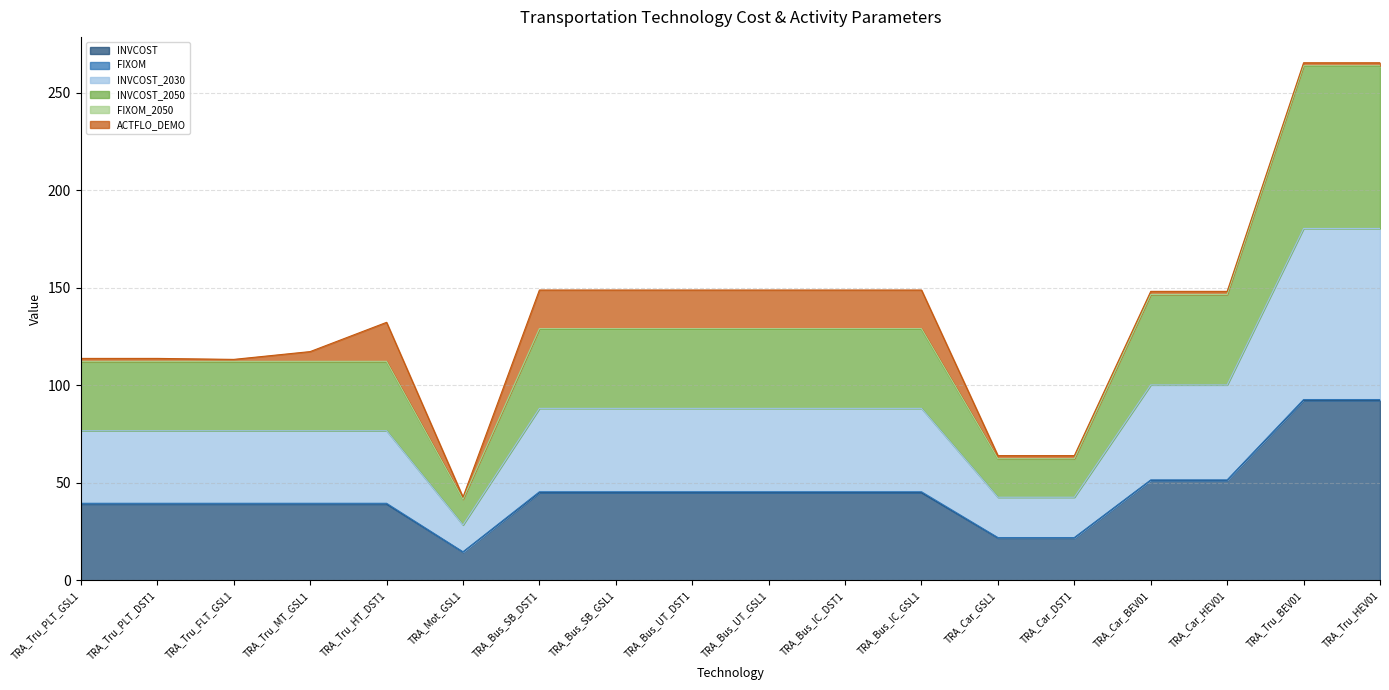

Does the chart display data point markers on the line(s)?

No